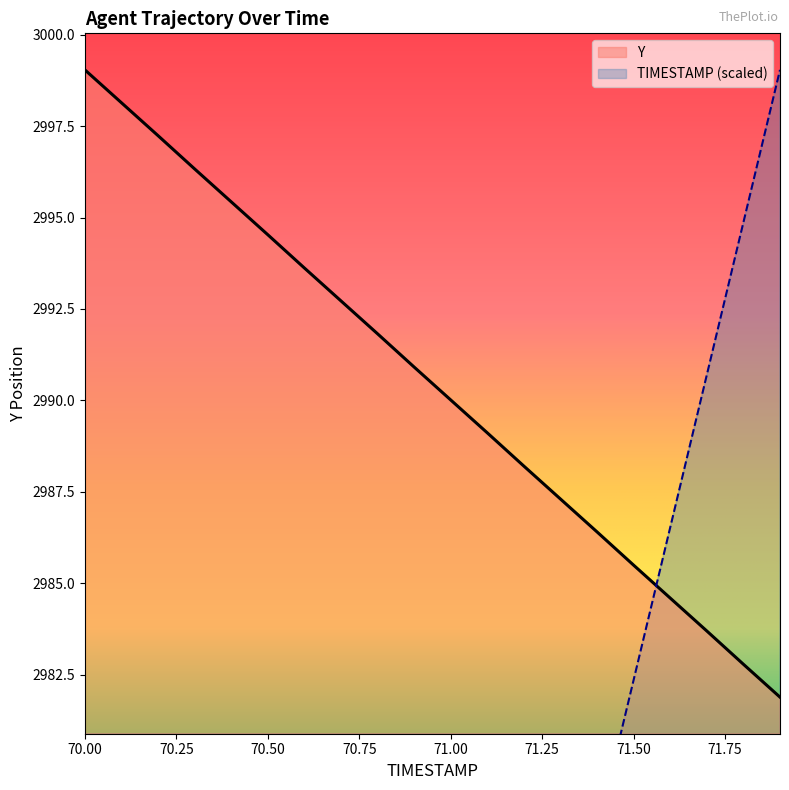

Where do Y and TIMESTAMP first cross each other?

71.5 and 71.6